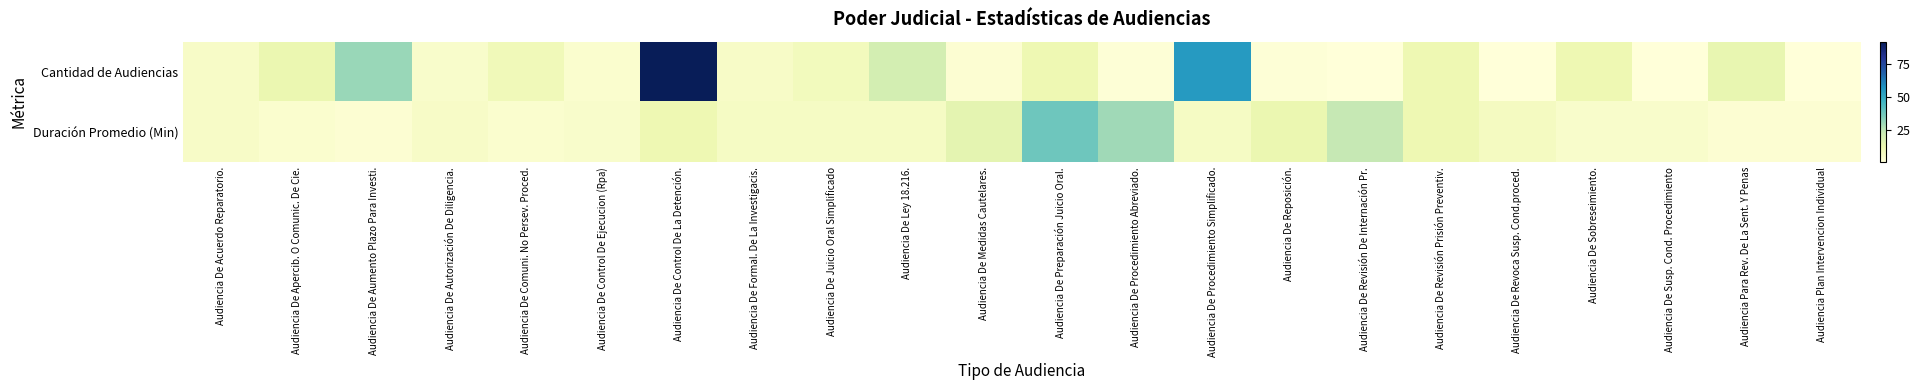

Reading left to right, extract all data points from this chart.

Cantidad de Audiencias: Audiencia De Acuerdo Reparatorio.=6	Audiencia De Apercib. O Comunic. De Cie.=13	Audiencia De Aumento Plazo Para Investi.=31	Audiencia De Autorización De Diligencia.=5	Audiencia De Comuni. No Persev. Proced.=10	Audiencia De Control De Ejecucion (Rpa)=4	Audiencia De Control De La Detención.=92	Audiencia De Formal. De La Investigacis.=6	Audiencia De Juicio Oral Simplificado=9	Audiencia De Ley 18.216.=20	Audiencia De Medidas Cautelares.=3	Audiencia De Preparación Juicio Oral.=12	Audiencia De Procedimiento Abreviado.=2	Audiencia De Procedimiento Simplificado.=55	Audiencia De Reposición.=2	Audiencia De Revisión De Internación Pr.=1	Audiencia De Revisión Prisión Preventiv.=12	Audiencia De Revoca Susp. Cond.proced.=1	Audiencia De Sobreseimiento.=12	Audiencia De Susp. Cond. Procedimiento=1	Audiencia Para Rev. De La Sent. Y Penas=14	Audiencia Plan Intervencion Individual=1
Duración Promedio (Min): Audiencia De Acuerdo Reparatorio.=6	Audiencia De Apercib. O Comunic. De Cie.=4	Audiencia De Aumento Plazo Para Investi.=3	Audiencia De Autorización De Diligencia.=6	Audiencia De Comuni. No Persev. Proced.=4	Audiencia De Control De Ejecucion (Rpa)=5	Audiencia De Control De La Detención.=12	Audiencia De Formal. De La Investigacis.=7	Audiencia De Juicio Oral Simplificado=7	Audiencia De Ley 18.216.=7	Audiencia De Medidas Cautelares.=15	Audiencia De Preparación Juicio Oral.=38	Audiencia De Procedimiento Abreviado.=30	Audiencia De Procedimiento Simplificado.=7	Audiencia De Reposición.=13	Audiencia De Revisión De Internación Pr.=24	Audiencia De Revisión Prisión Preventiv.=12	Audiencia De Revoca Susp. Cond.proced.=8	Audiencia De Sobreseimiento.=5	Audiencia De Susp. Cond. Procedimiento=5	Audiencia Para Rev. De La Sent. Y Penas=3	Audiencia Plan Intervencion Individual=3